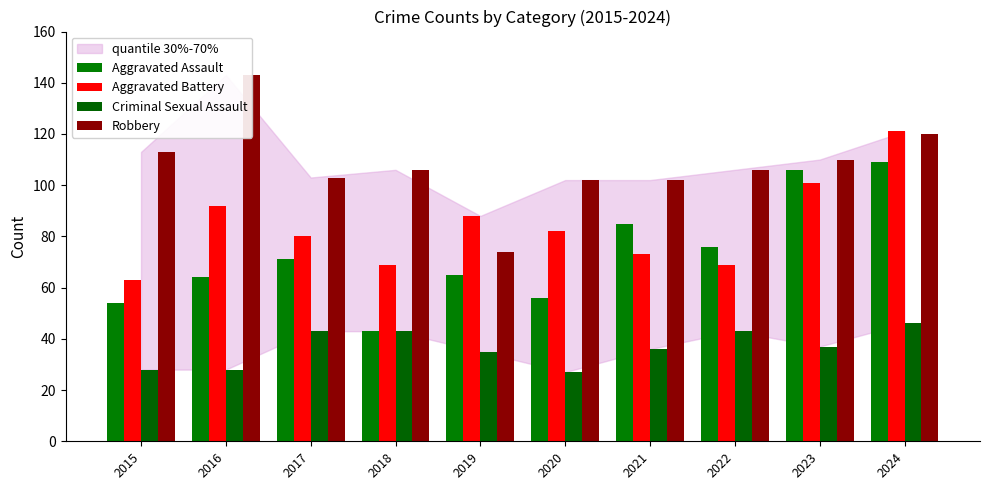

Reading left to right, extract all data points from this chart.

Aggravated Assault: 2015=54	2016=64	2017=71	2018=43	2019=65	2020=56	2021=85	2022=76	2023=106	2024=109
Aggravated Battery: 2015=63	2016=92	2017=80	2018=69	2019=88	2020=82	2021=73	2022=69	2023=101	2024=121
Criminal Sexual Assault: 2015=28	2016=28	2017=43	2018=43	2019=35	2020=27	2021=36	2022=43	2023=37	2024=46
Robbery: 2015=113	2016=143	2017=103	2018=106	2019=74	2020=102	2021=102	2022=106	2023=110	2024=120